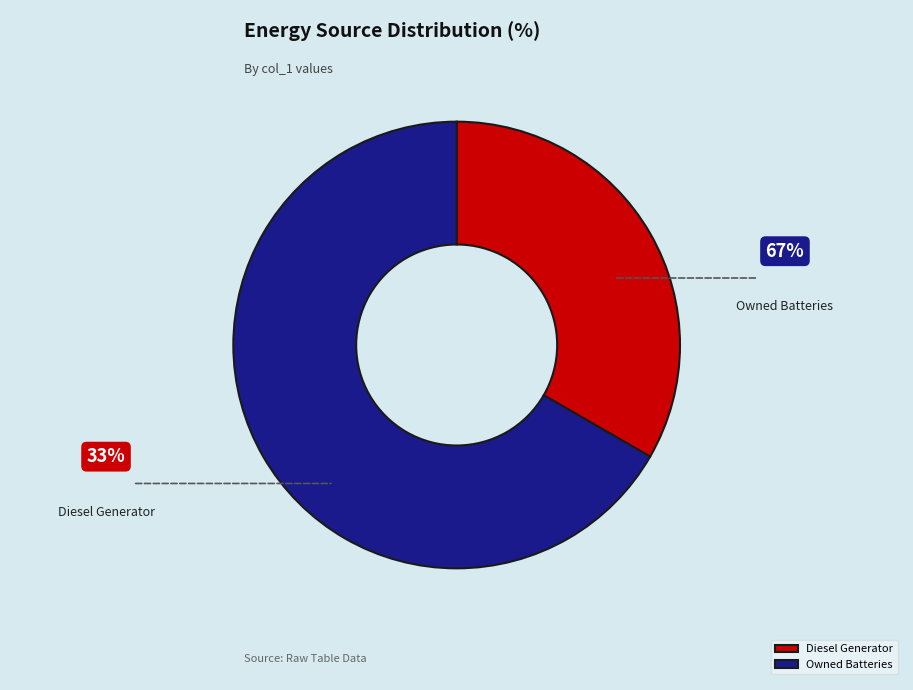

Which category accounts for the majority?

Owned Batteries